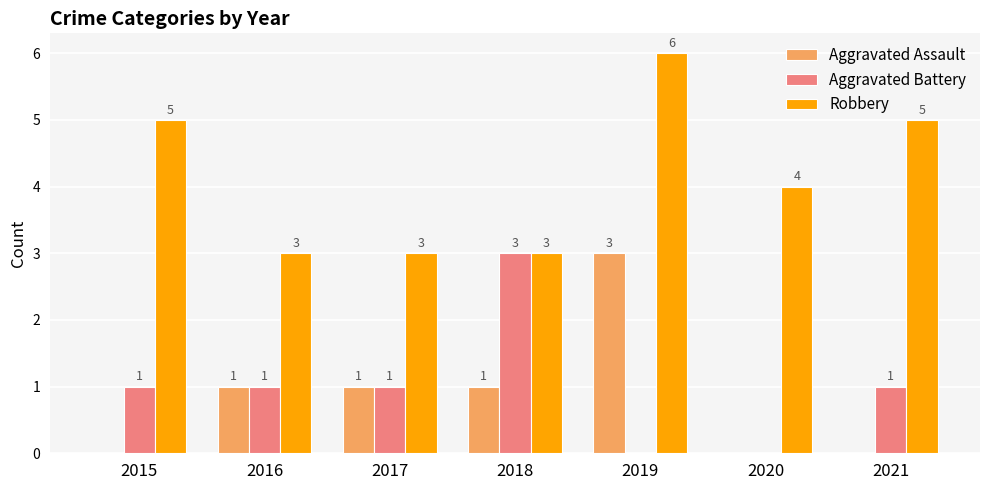

Is the value of Robbery at 2016 greater than the value of Aggravated Assault at 2018?

Yes